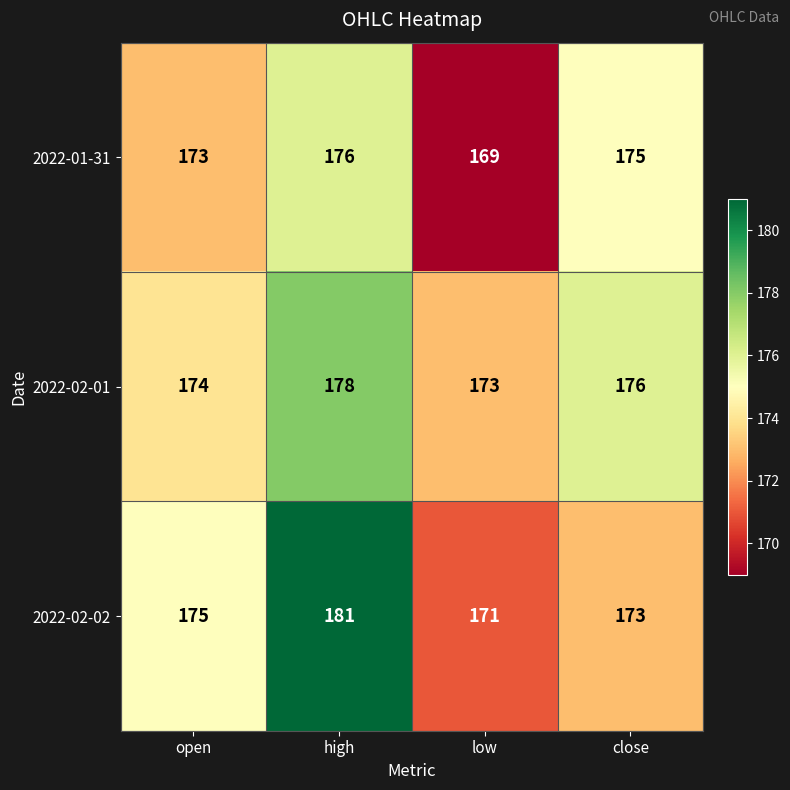

Reading right to left, list all the values displayed in this chart.

2022-01-31: close=175	low=169	high=176	open=173
2022-02-01: close=176	low=173	high=178	open=174
2022-02-02: close=173	low=171	high=181	open=175